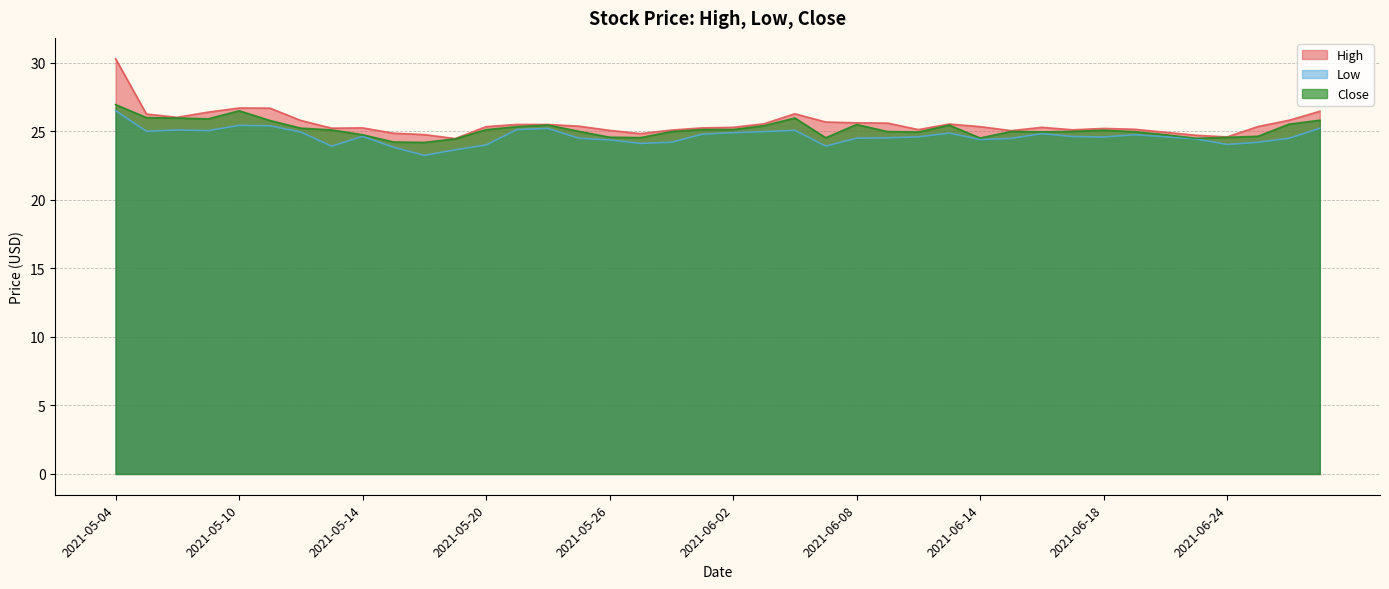

Rank the series by their maximum value, from lowest to highest.

Low, Close, High